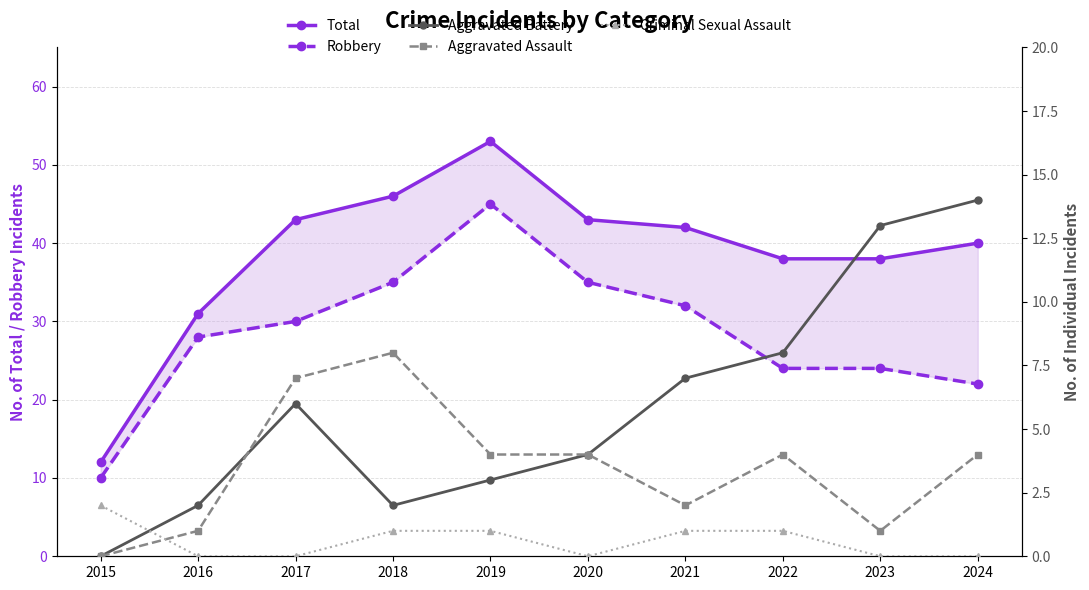

Which series has the widest spread of values?

Total